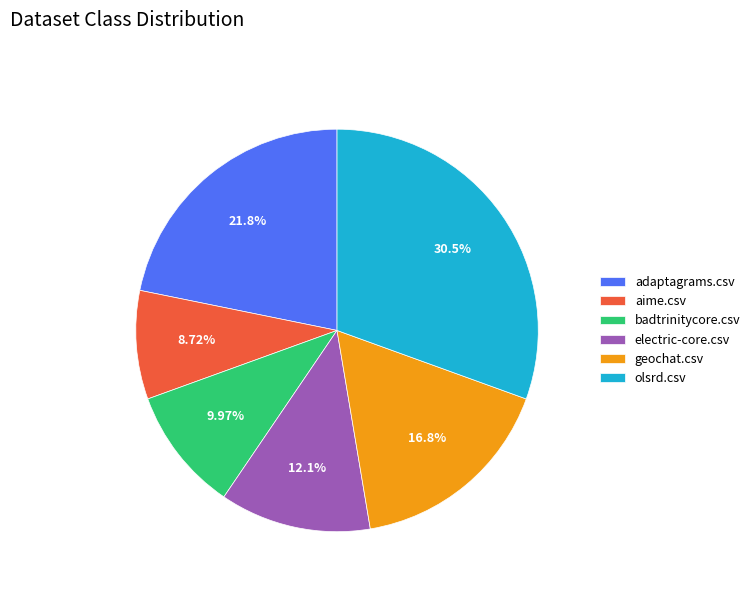

To the nearest percent, what is the difference between the largest and smallest slice percentages?

22%